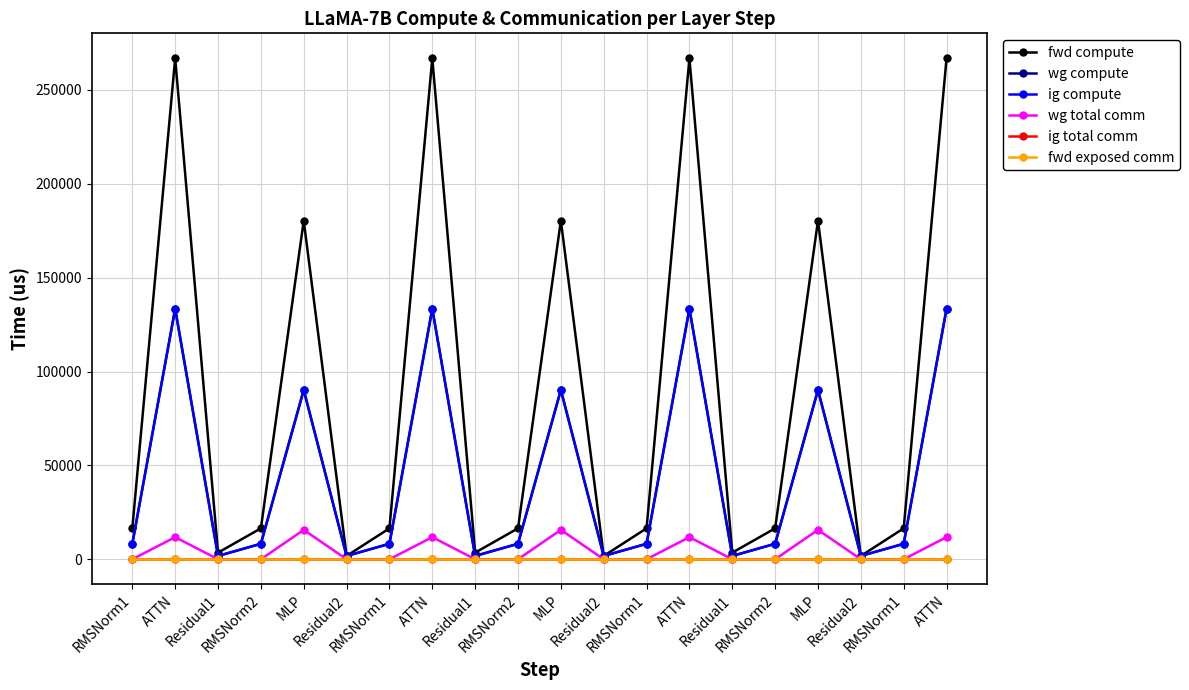

Does the chart have visible grid lines?

Yes